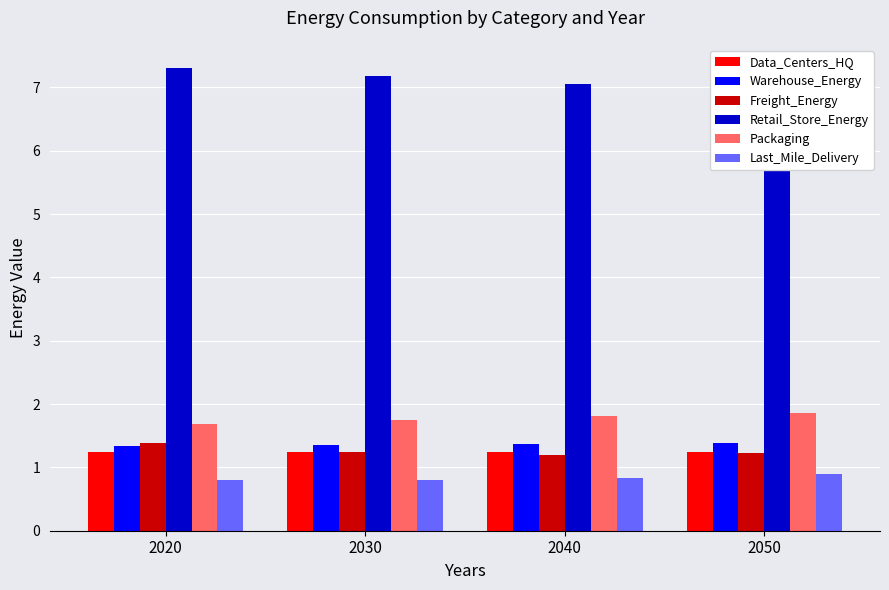

How many values in the Retail_Store_Energy series are below 7?

1